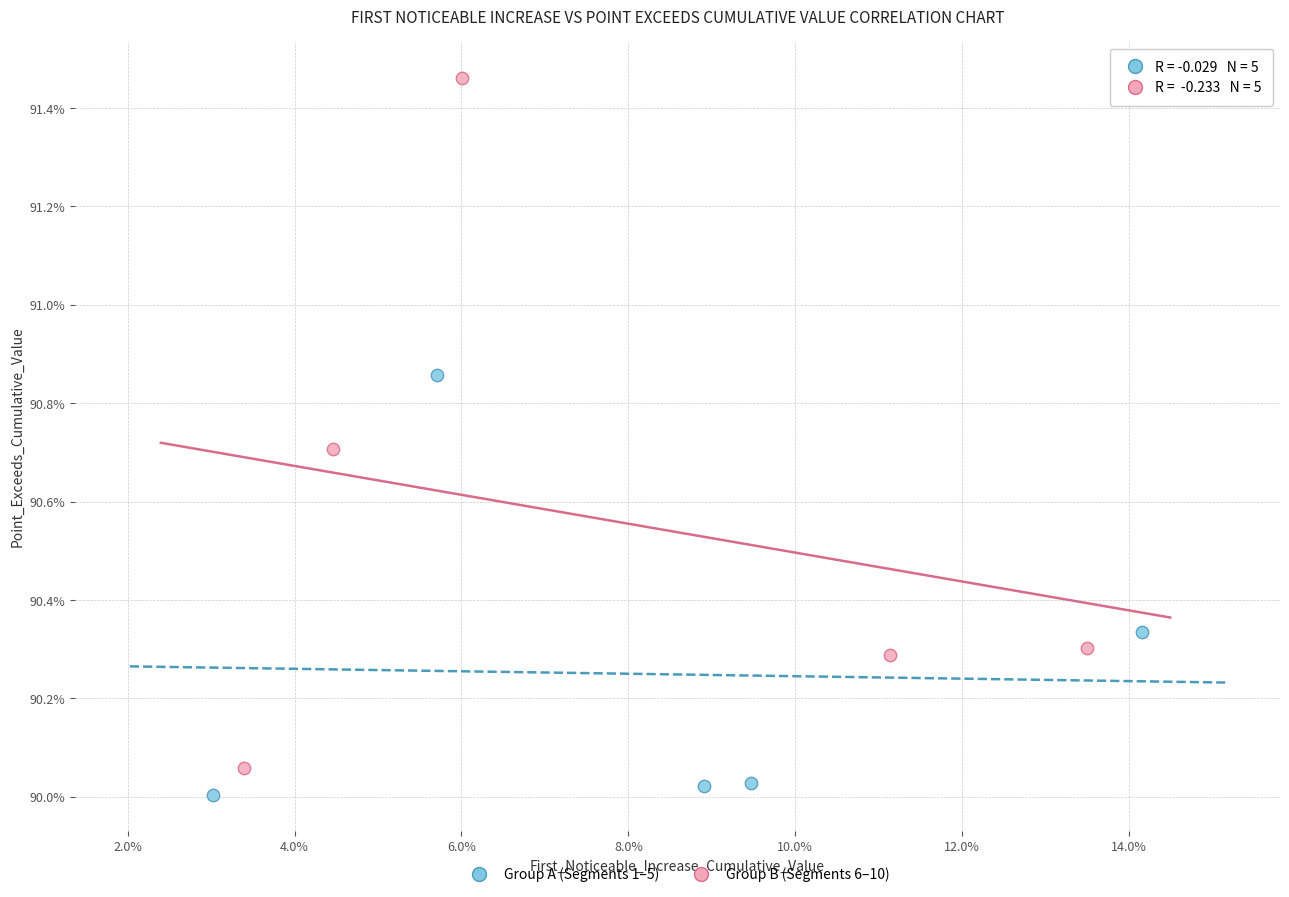

Which series reaches the maximum Y coordinate?

Group B (Segments 6–10)